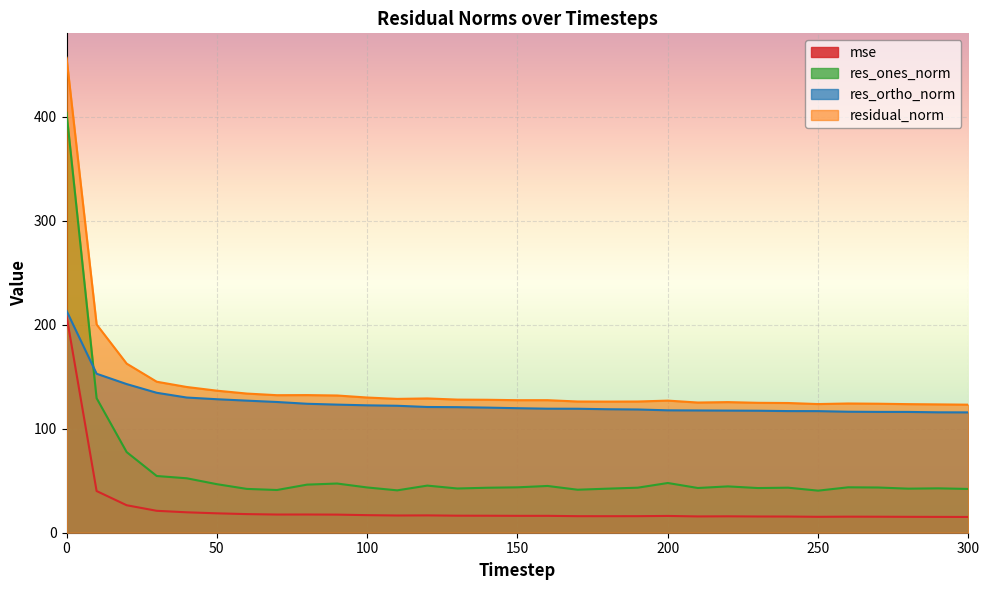

Where is the first local maximum for res_ones_norm?

90